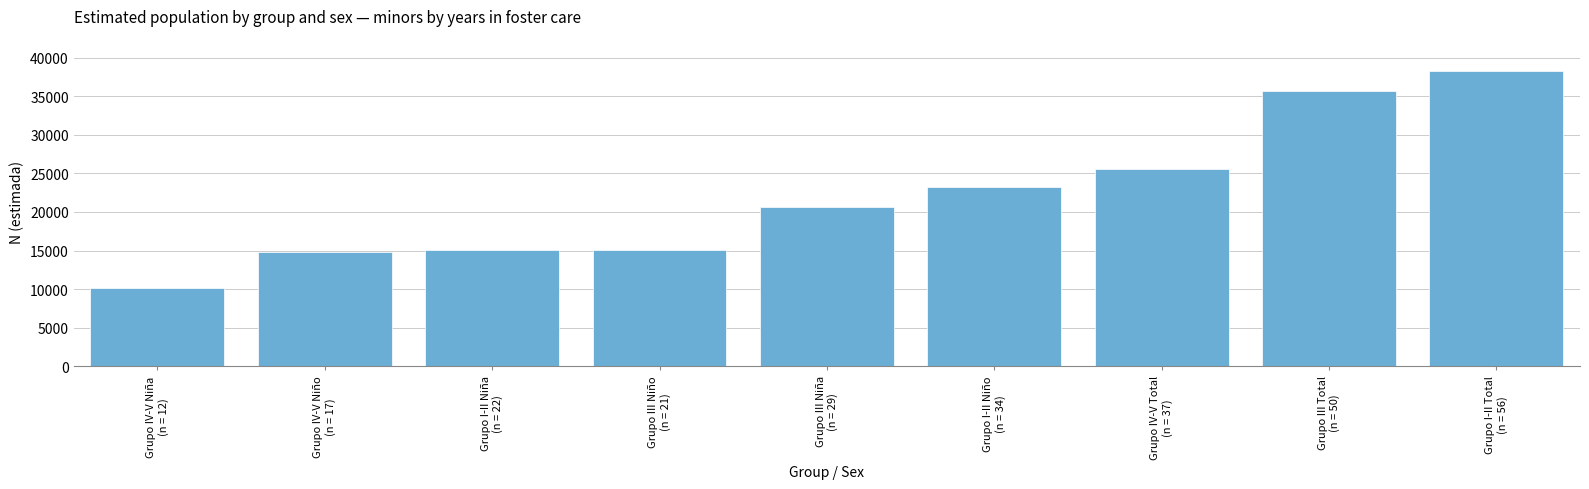

What is the sum of all values?

198499